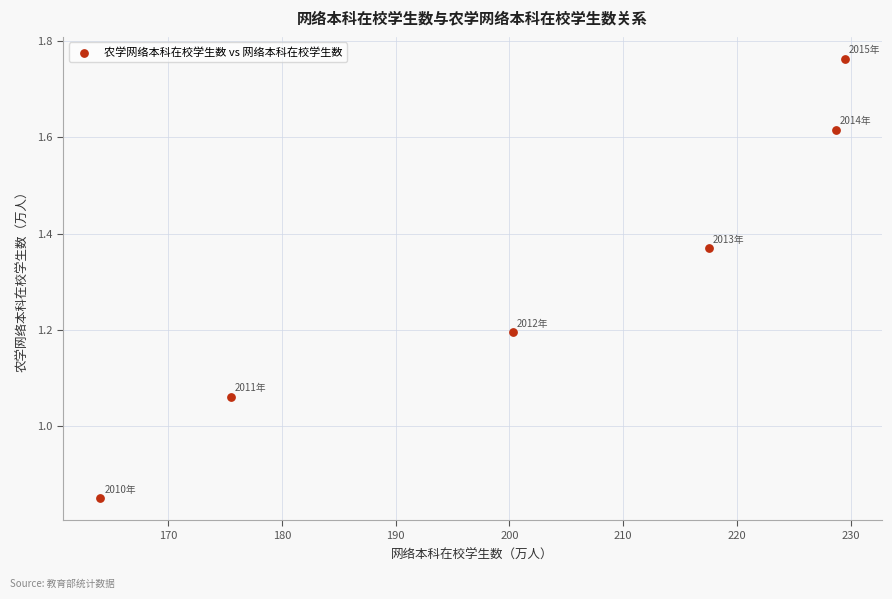

What is the average X value?

202.6